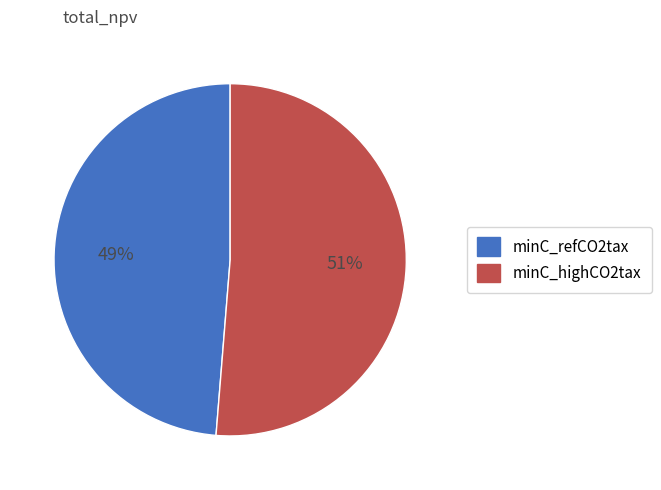

What percentage is the minC_refCO2tax slice, to the nearest percent?

49%